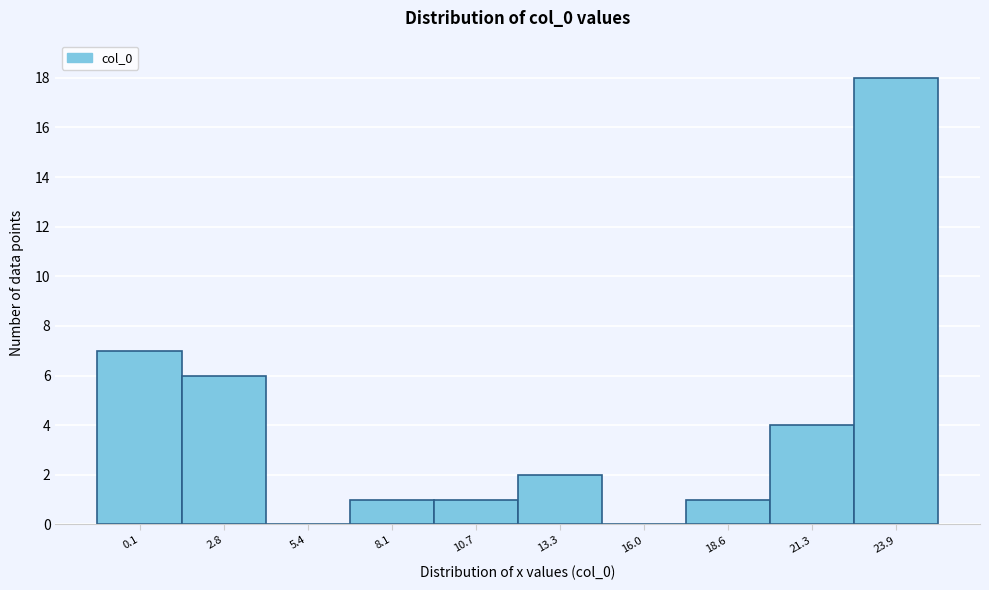

Reading right to left, extract all data points from this chart.

23.9=18	21.3=4	18.6=1	16.0=0	13.3=2	10.7=1	8.1=1	5.4=0	2.8=6	0.1=7